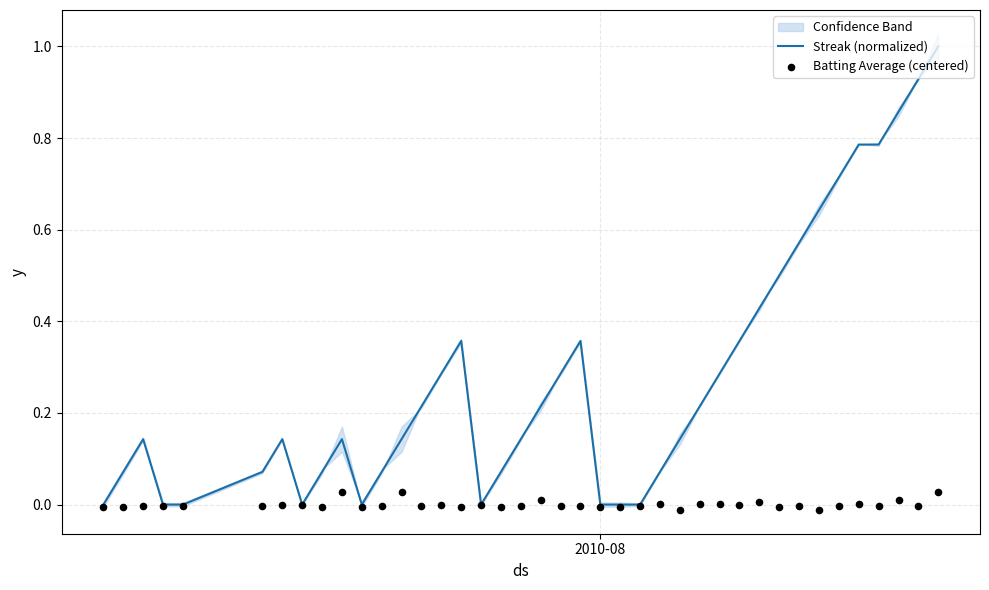

Which series contains the lowest Y value?

Batting Average (centered)